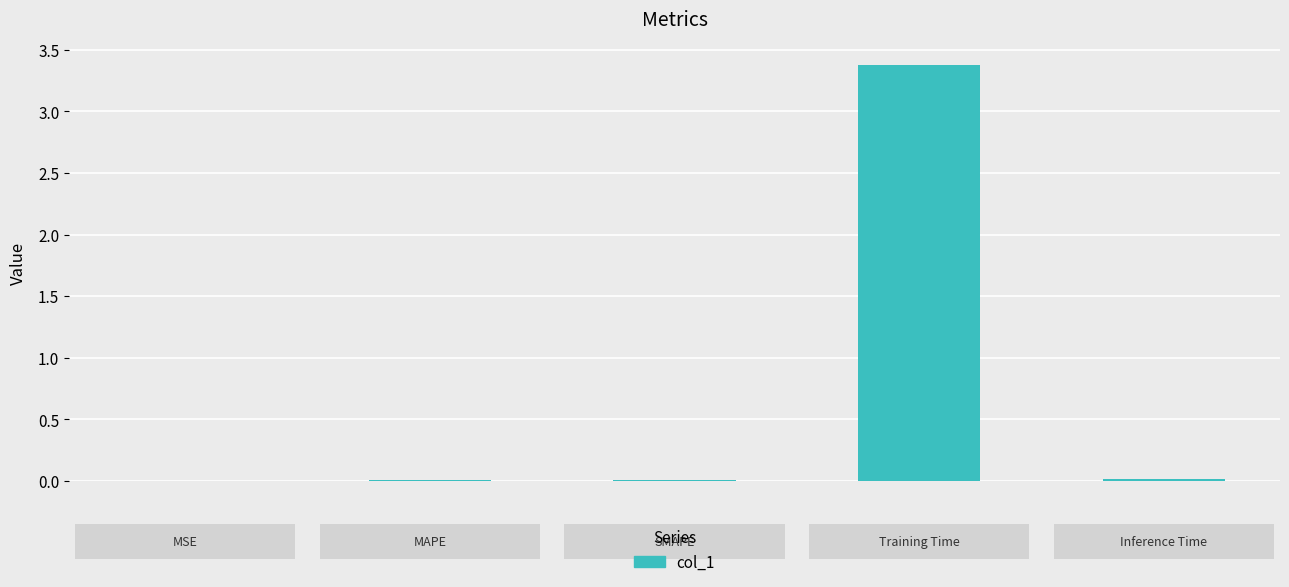

What is the greatest value displayed?

3.4